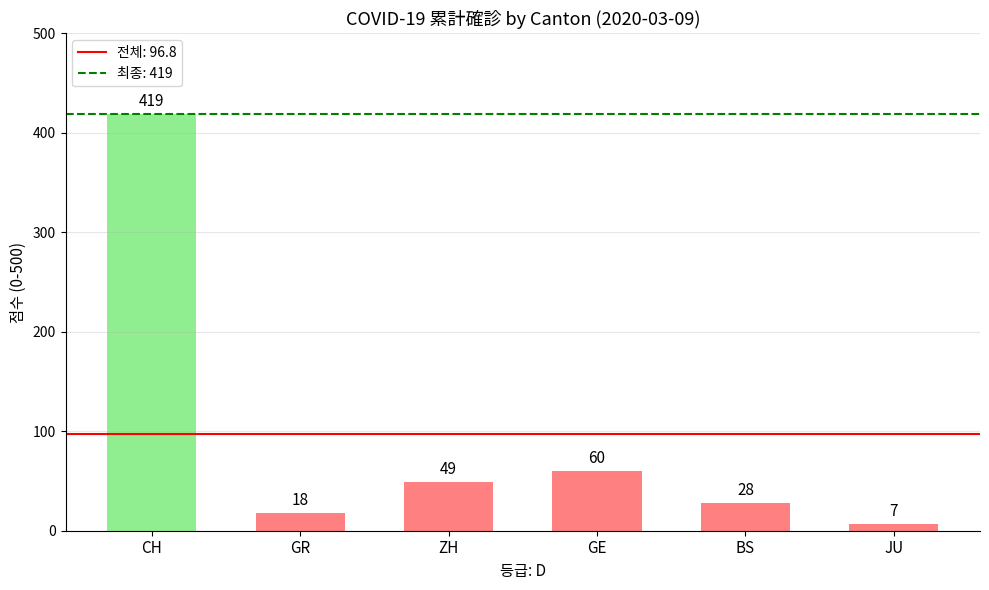

Approximately how many times larger is the value at BS compared to GE?

0.5